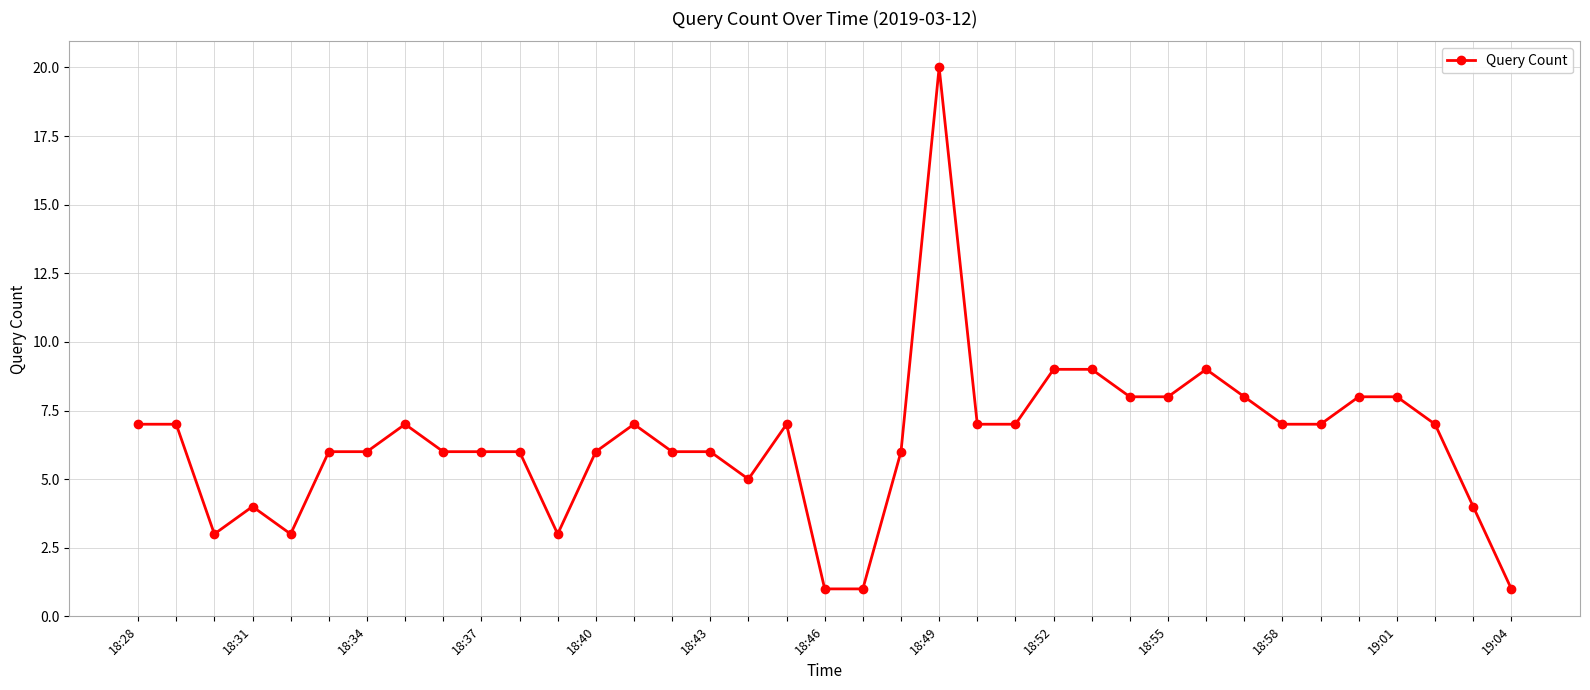

What is the value of the 33rd point from the left?

8